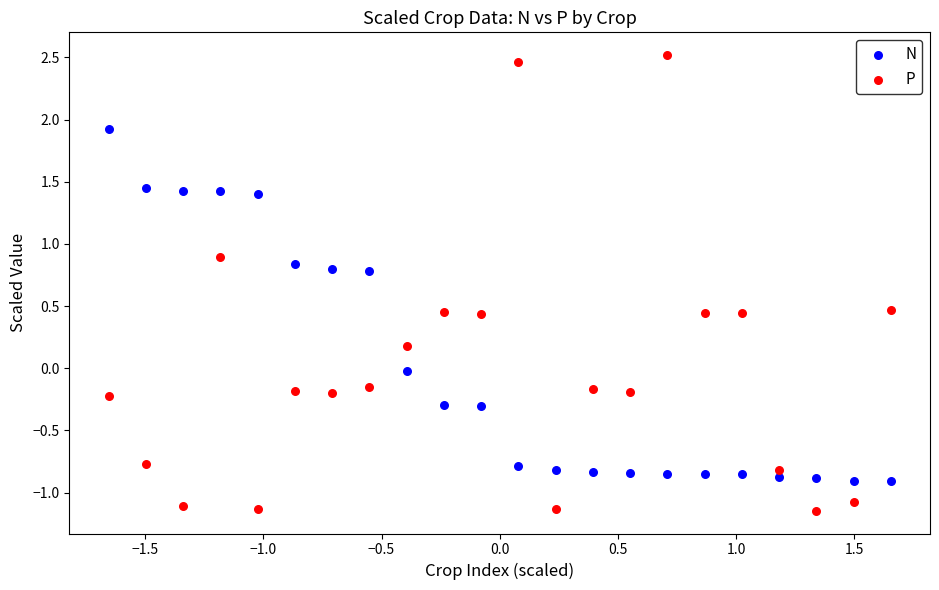

Across all data points, what is the range of Y values (max minus min)?

3.7